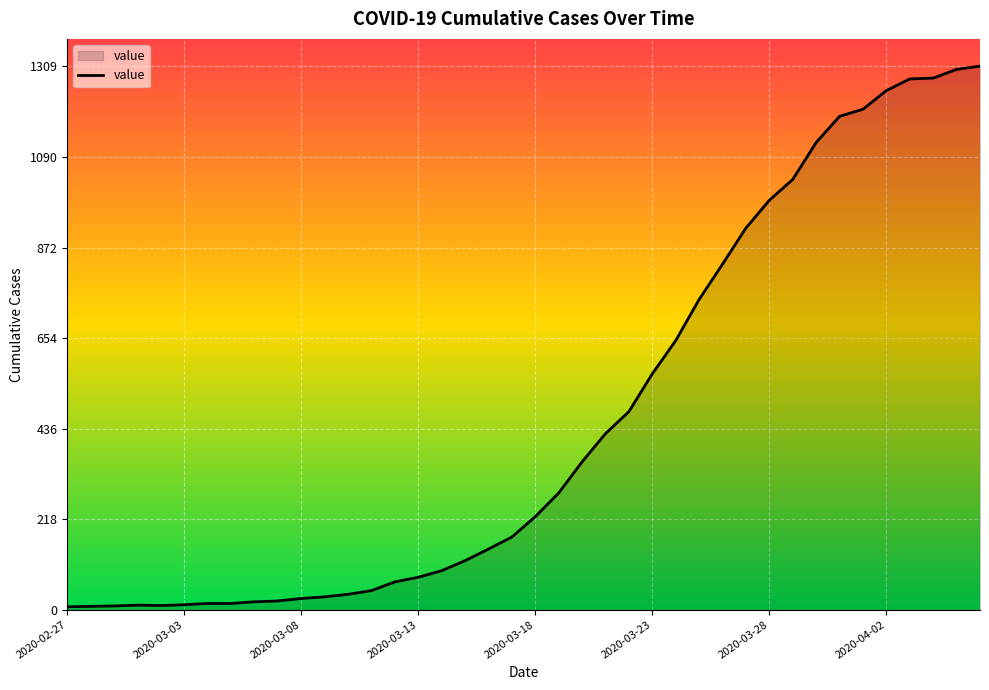

What is the greatest value displayed?

1309